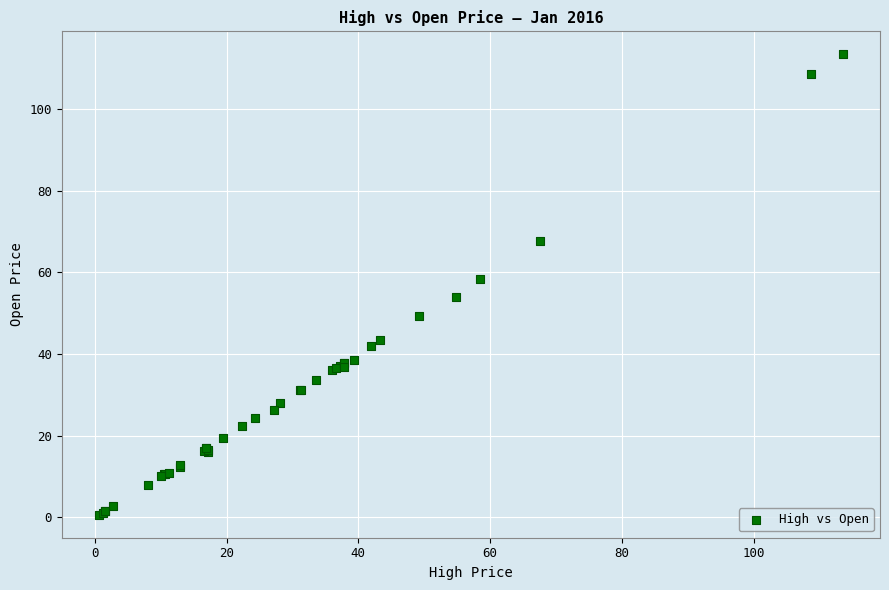

What Y value in the scatter plot is closest to 57?

58.4